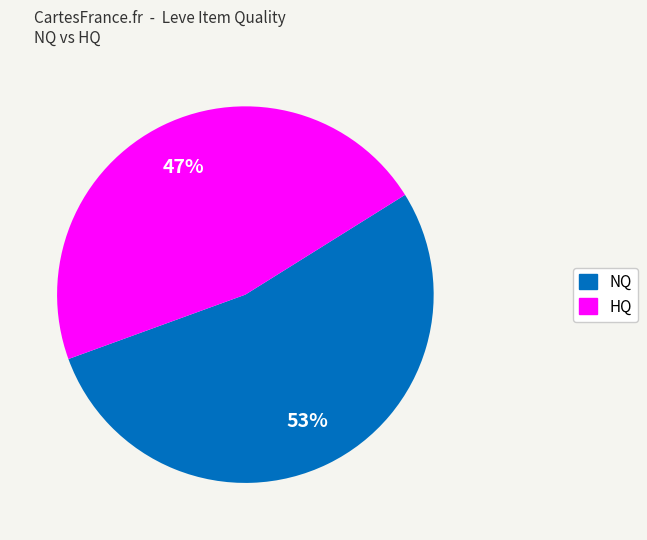

Is there any slice that represents more than half of the pie?

Yes